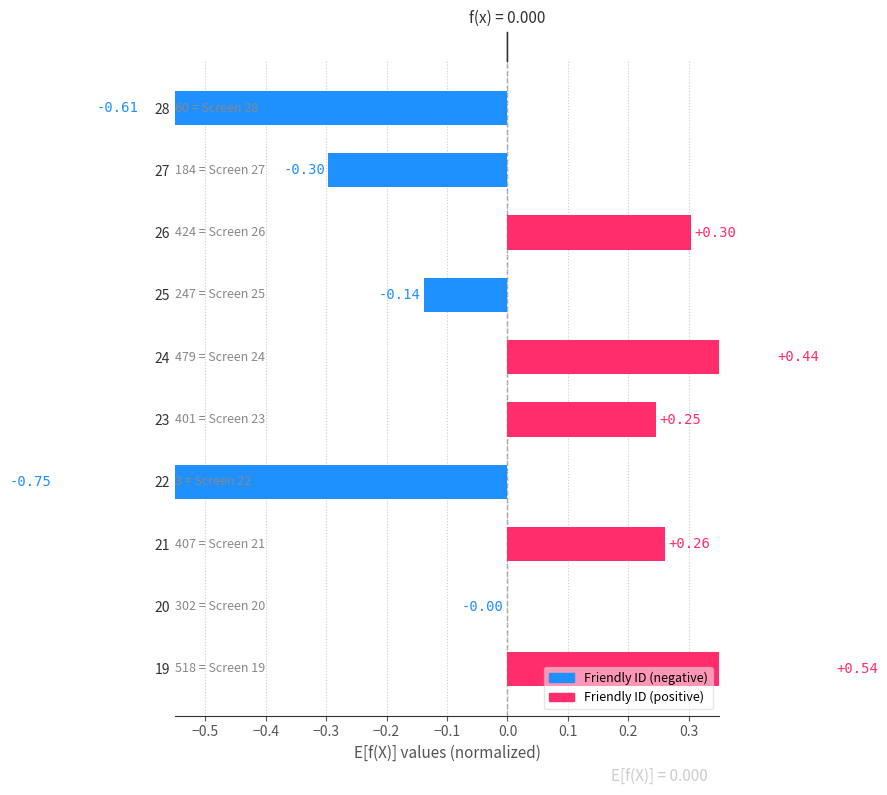

Is it true that the value at 24 is 0.6?

False